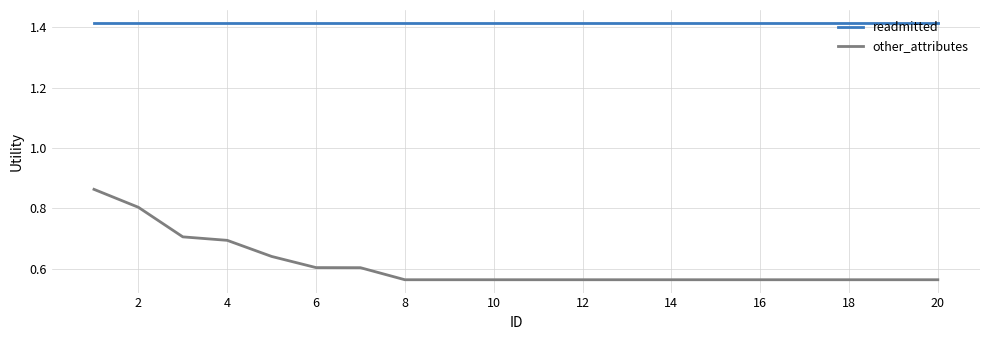

Rank the series by their maximum value, from lowest to highest.

other_attributes, readmitted